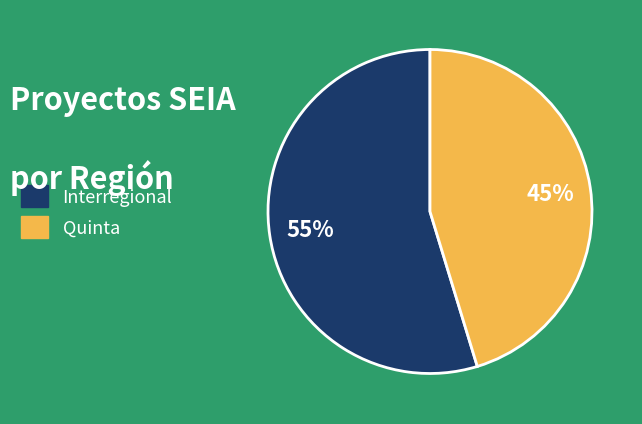

What is the largest slice in the pie chart?

Interregional